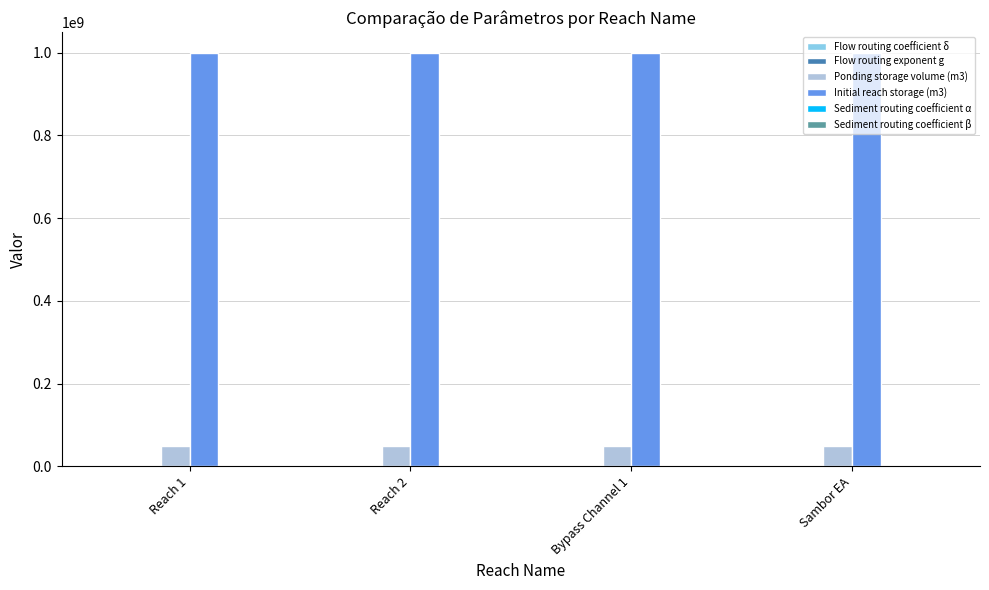

What is the maximum value shown in the chart?

1000000000.0